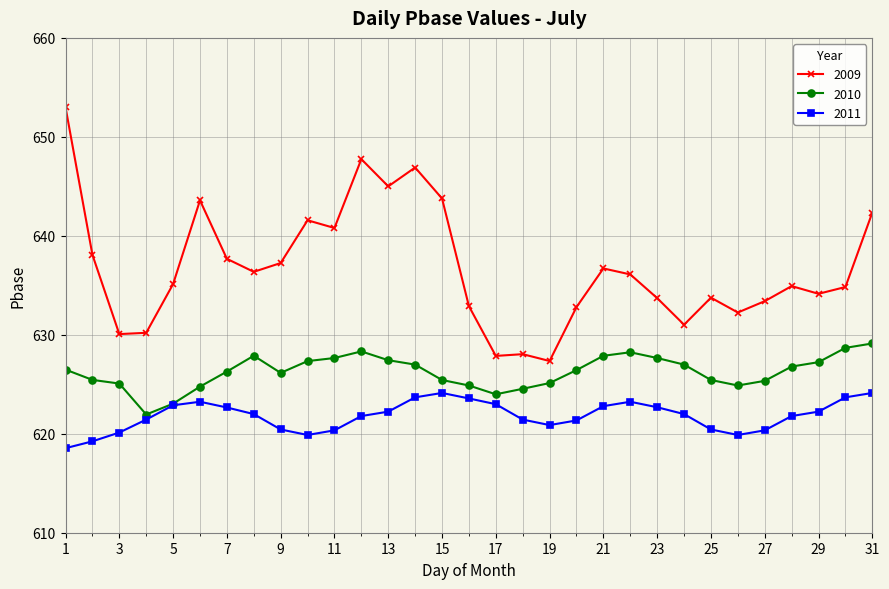

What is the value of the 2010 point at the 4th from the left?

621.9